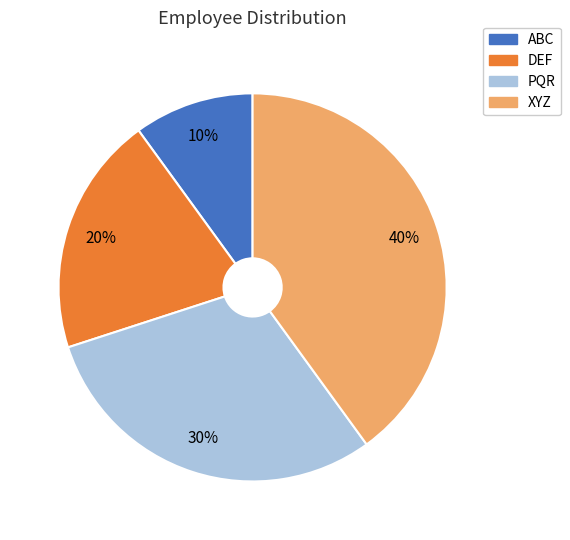

Between XYZ and PQR, which is larger?

XYZ